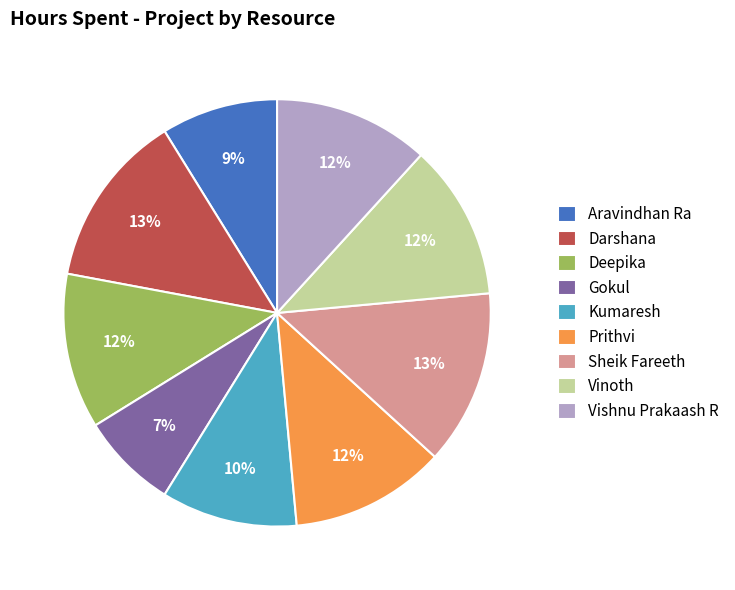

To the nearest percent, what portion does Sheik Fareeth represent?

13%